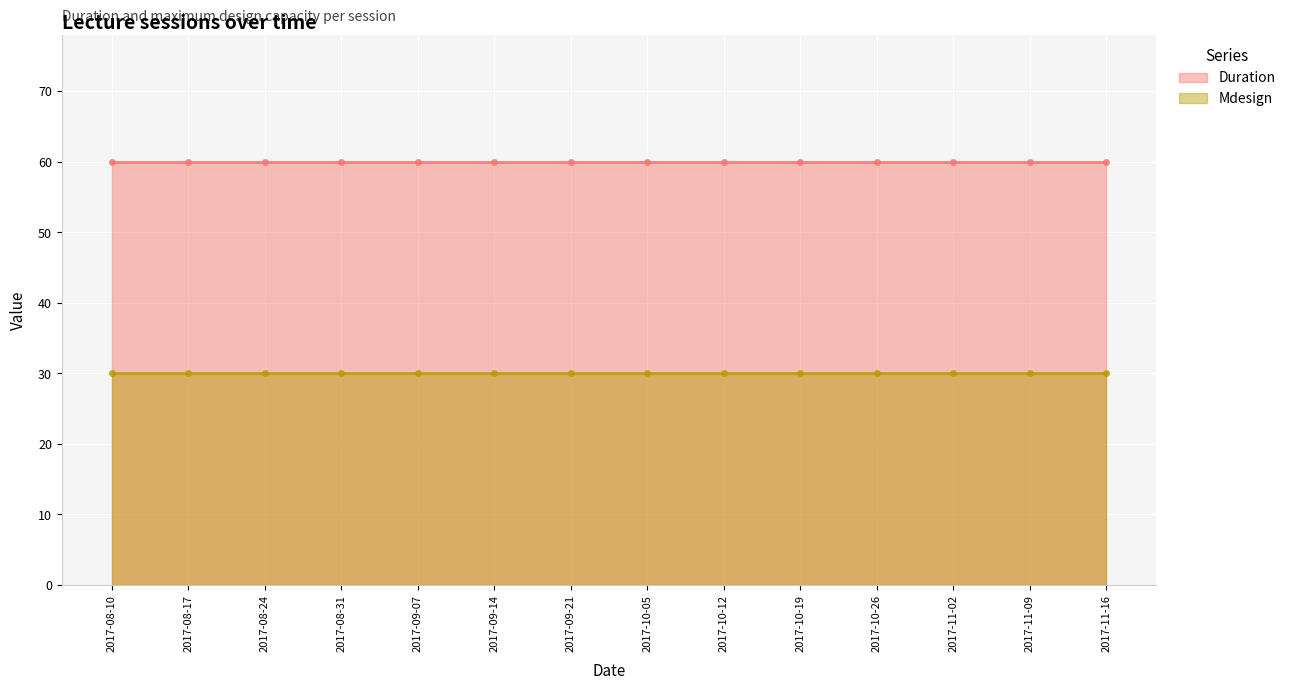

What is the sum of all Duration values?

840